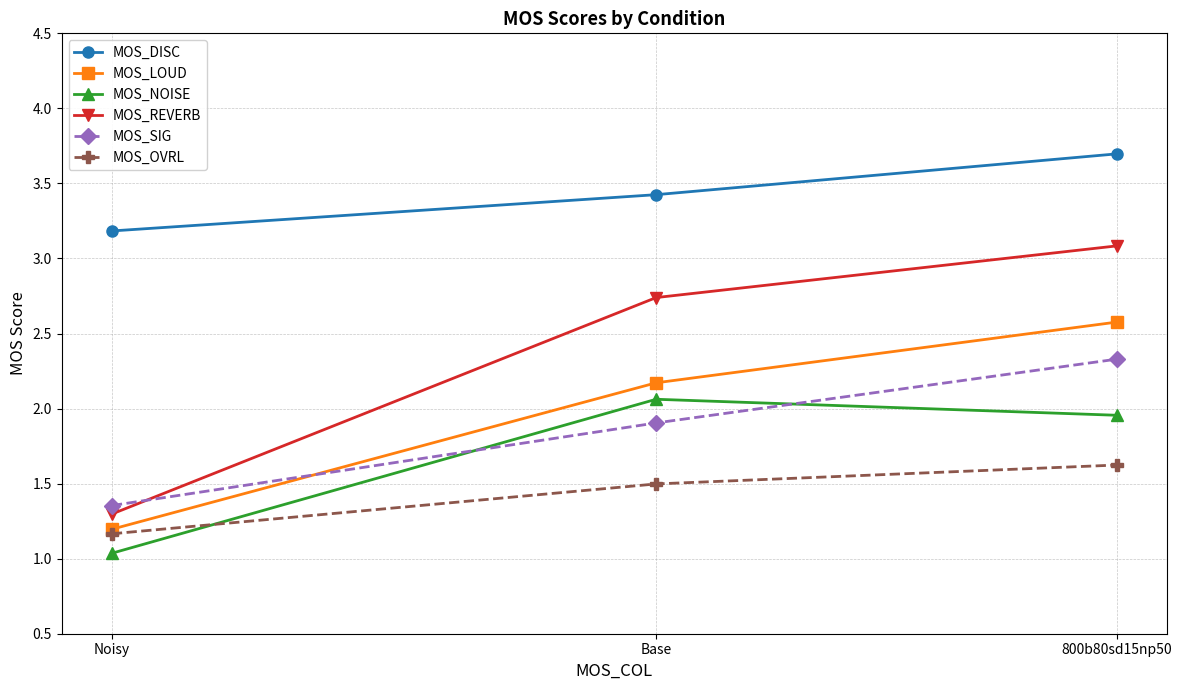

Is this an area chart (filled region under the line)?

No